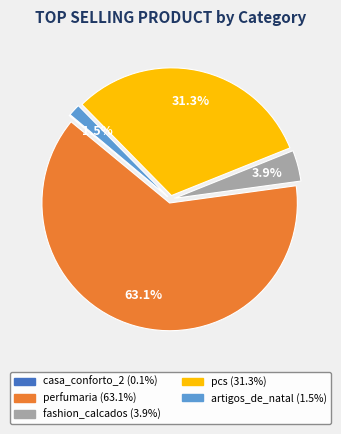

Is perfumaria the majority of the pie?

Yes